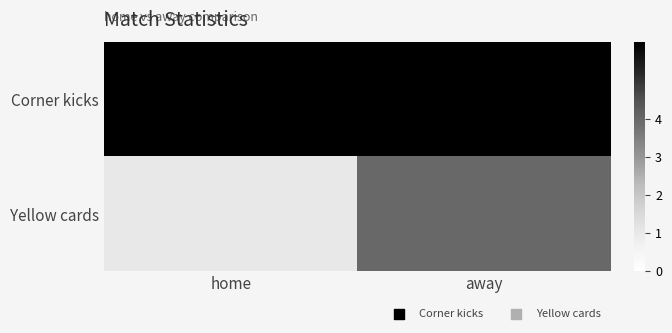

Reading left to right, extract all data points from this chart.

Corner kicks: home=6	away=6
Yellow cards: home=1	away=4